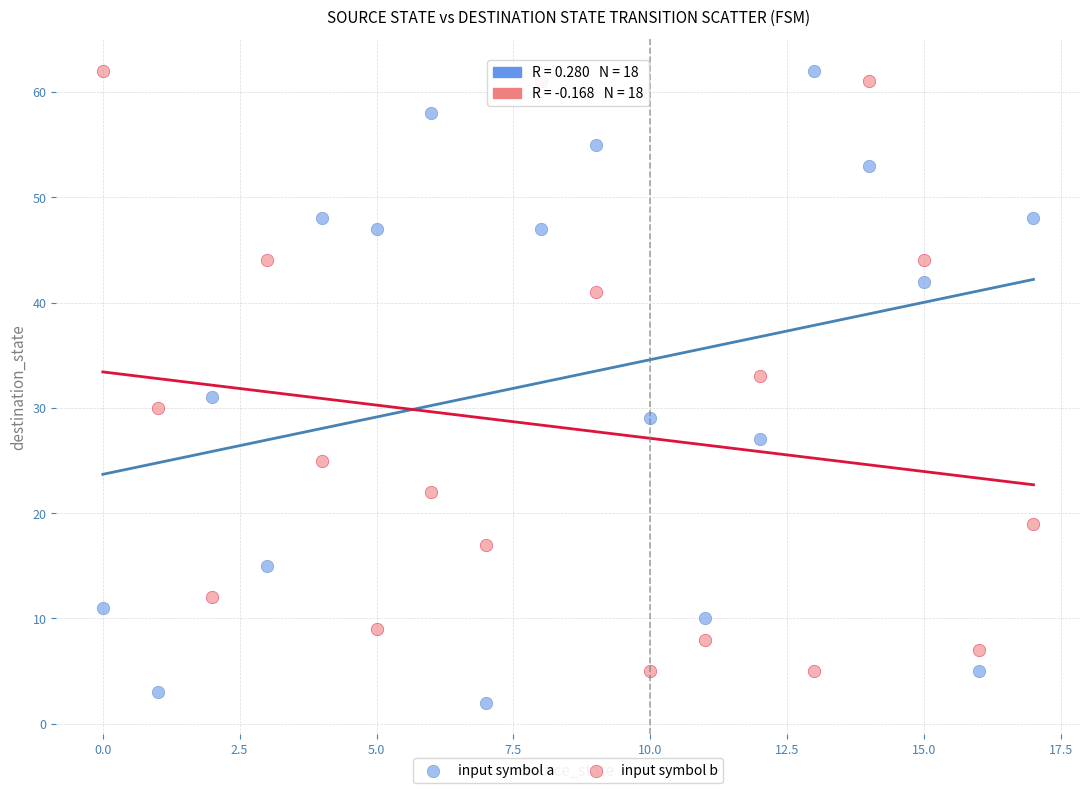

Across all data points, what is the range of Y values (max minus min)?

60